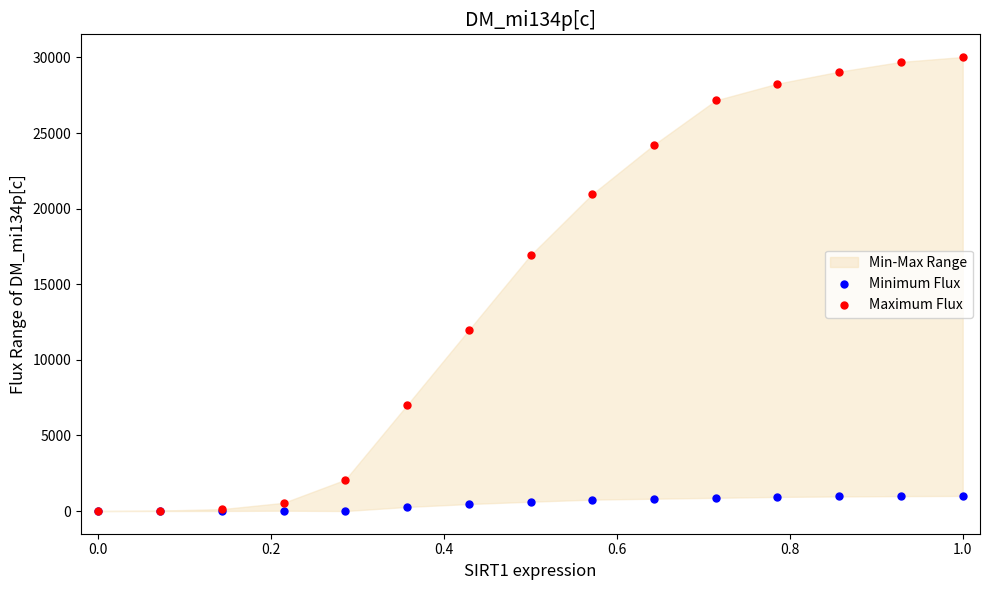

Which series reaches the maximum Y coordinate?

Maximum Flux